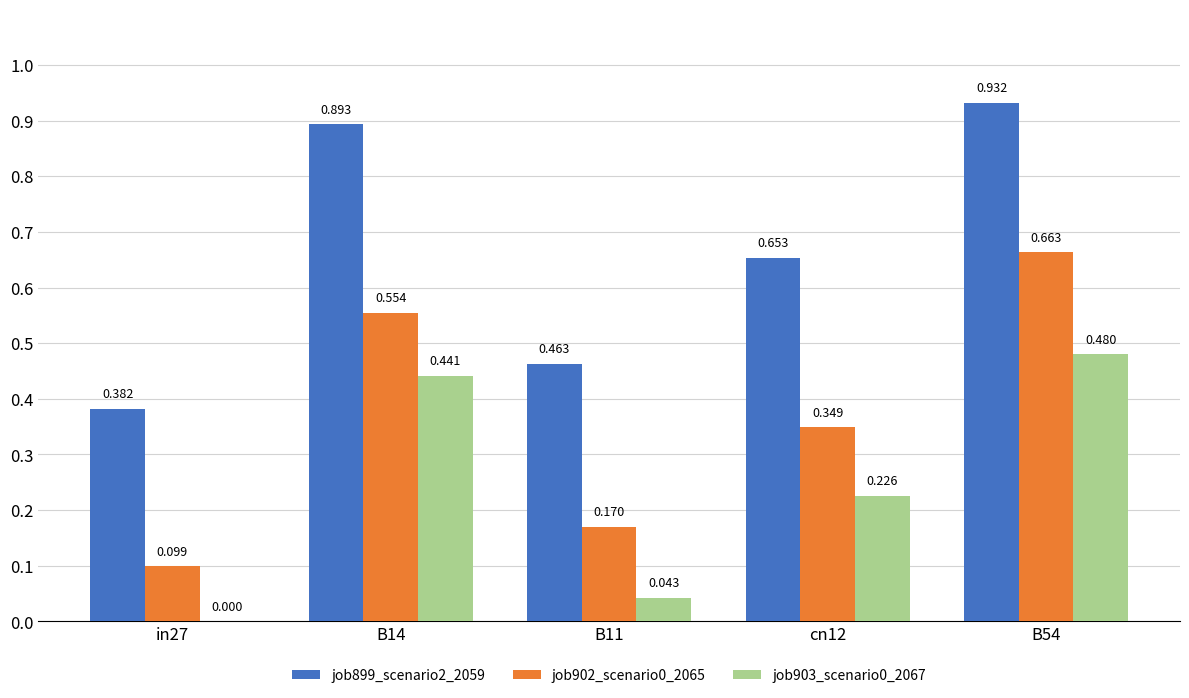

At which label does job903_scenario0_2067 reach its peak?

B54